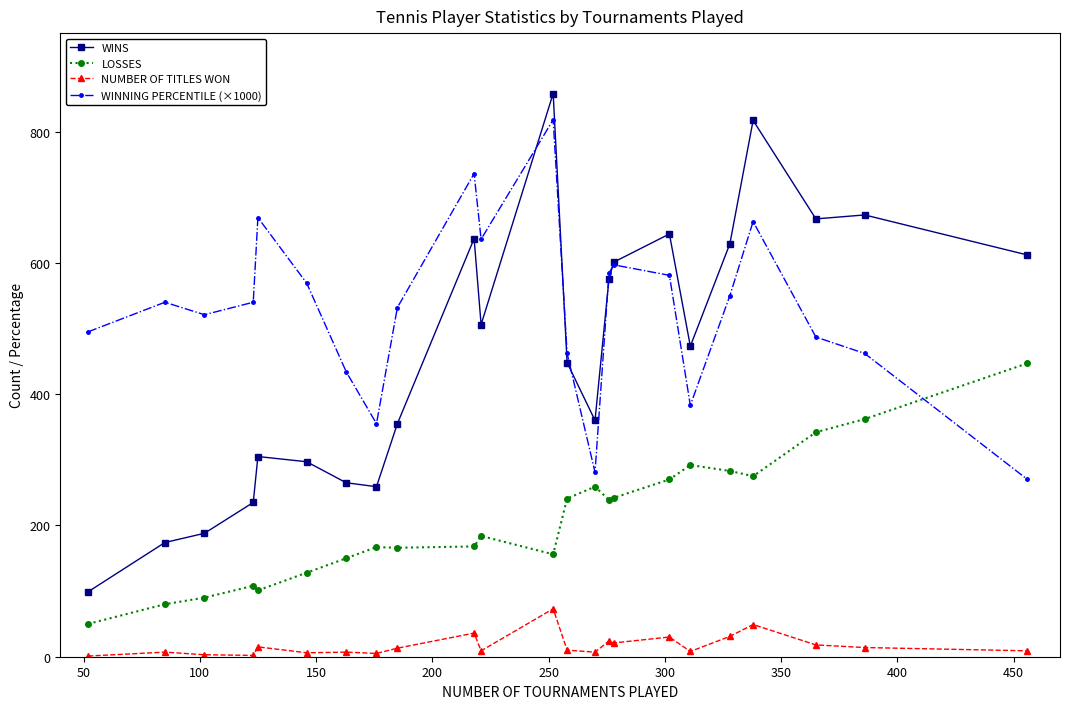

Which series has the largest total across all categories?

WINNING PERCENTILE (×1000)